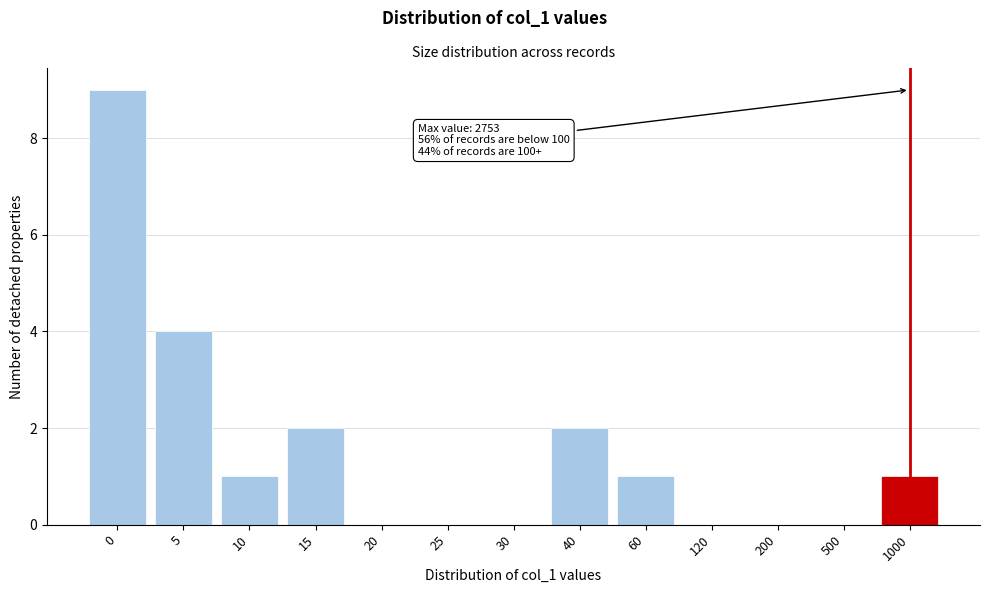

Reading right to left, extract all data points from this chart.

1000=1	500=0	200=0	120=0	60=1	40=2	30=0	25=0	20=0	15=2	10=1	5=4	0=9